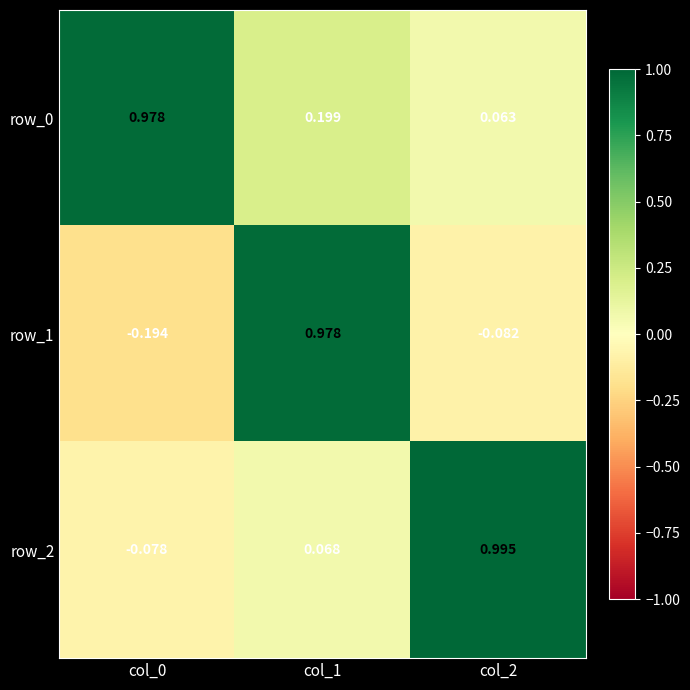

List the series in order of their overall mean, highest first.

row_0, row_2, row_1